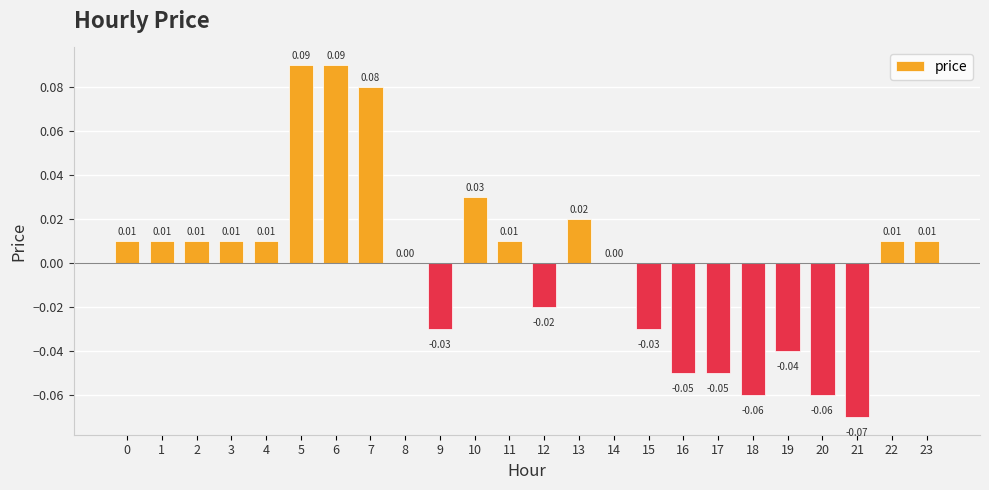

Between 22 and 6, which is larger?

6